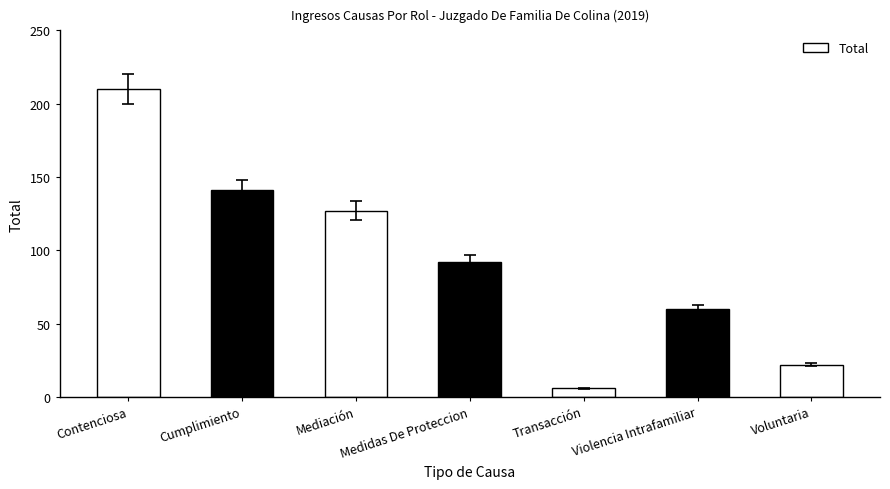

At which category does the chart reach its minimum across all series?

Transacción